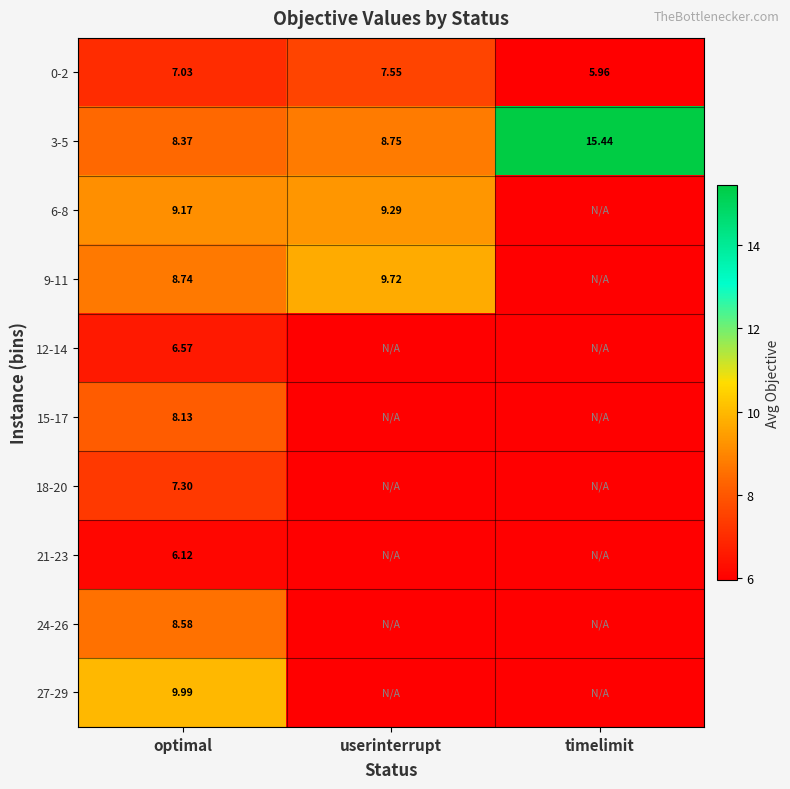

Where does the 0-2 series first go above 7?

optimal